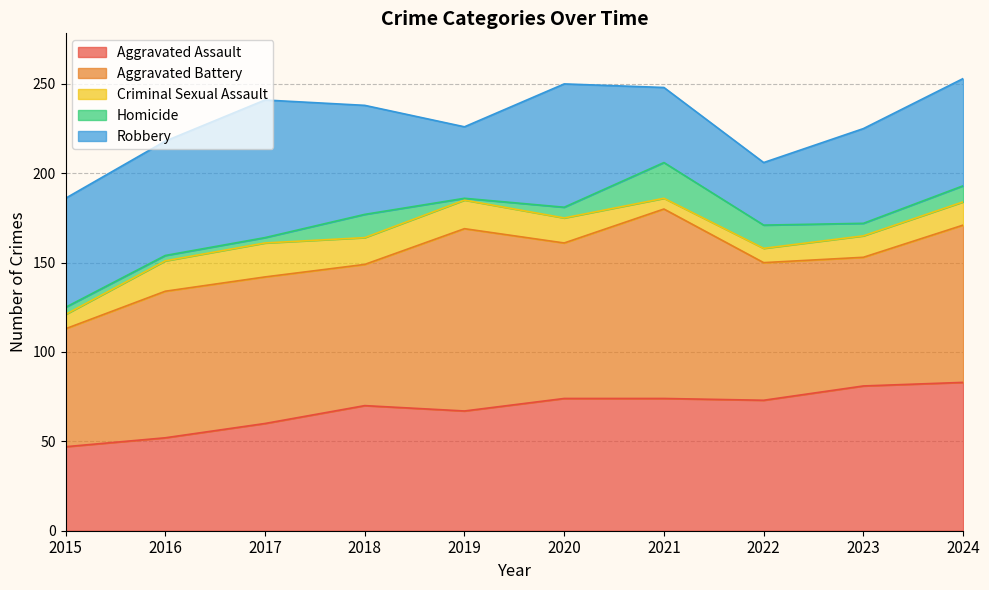

What is the value of the Aggravated Battery point at the 8th from the left?

77